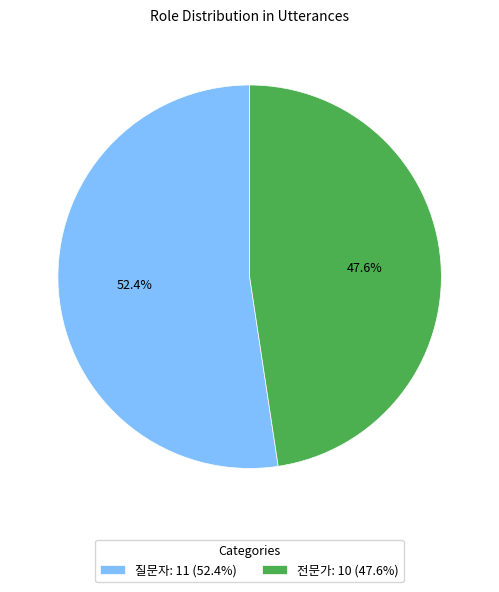

Is it true that 질문자 is 52% of the pie?

True